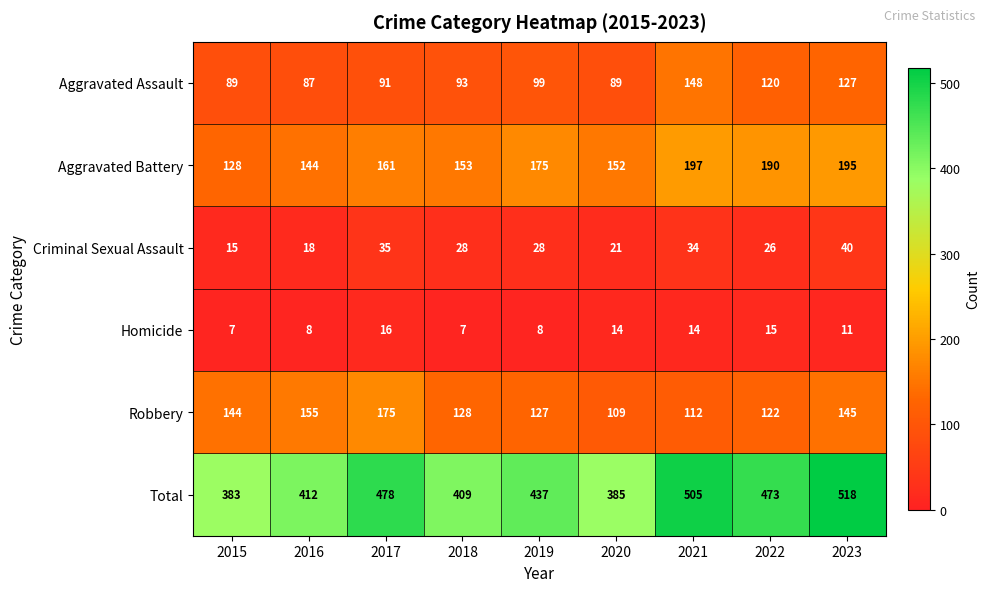

List the series in order of their peak value, highest first.

Total, Aggravated Battery, Robbery, Aggravated Assault, Criminal Sexual Assault, Homicide